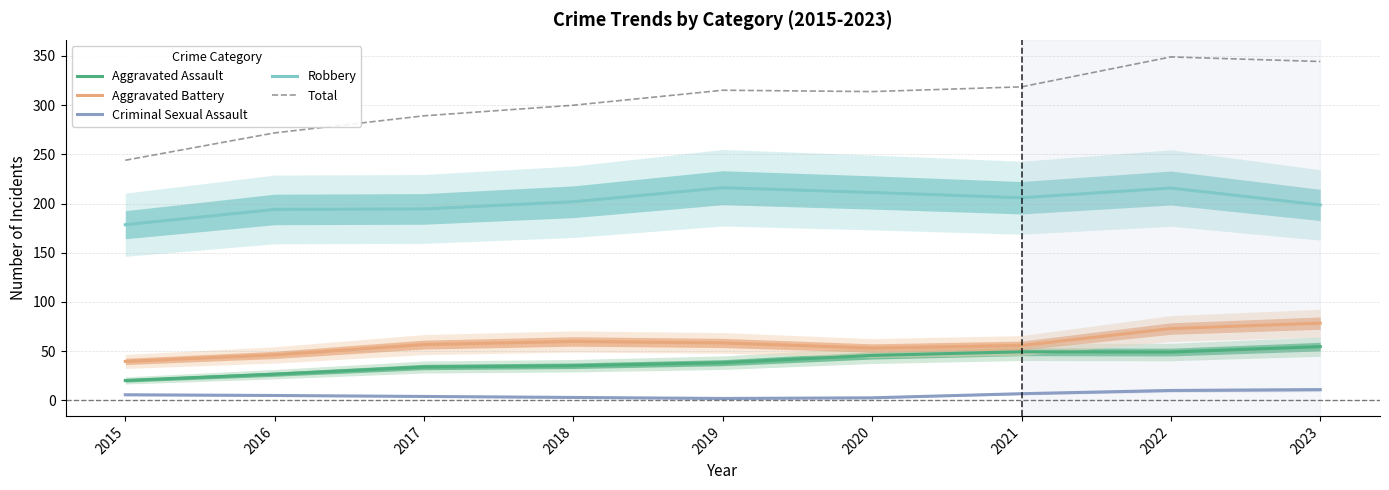

Reading left to right, extract all data points from this chart.

Aggravated Assault: 2015=20.2	2016=26.6	2017=33.9	2018=35.2	2019=38.3	2020=45.7	2021=49.4	2022=49.1	2023=54.6
Aggravated Battery: 2015=39.6	2016=46.2	2017=56.7	2018=59.8	2019=58.3	2020=53.2	2021=55.8	2022=73.0	2023=78.5
Criminal Sexual Assault: 2015=5.7	2016=5.0	2017=4.0	2018=3.0	2019=2.0	2020=2.6	2021=6.8	2022=10.1	2023=10.9
Robbery: 2015=178.4	2016=194.0	2017=194.5	2018=201.8	2019=216.0	2020=211.2	2021=205.8	2022=215.7	2023=198.5
Total: 2015=243.9	2016=271.7	2017=289.1	2018=299.8	2019=315.1	2020=313.7	2021=318.5	2022=348.9	2023=344.3